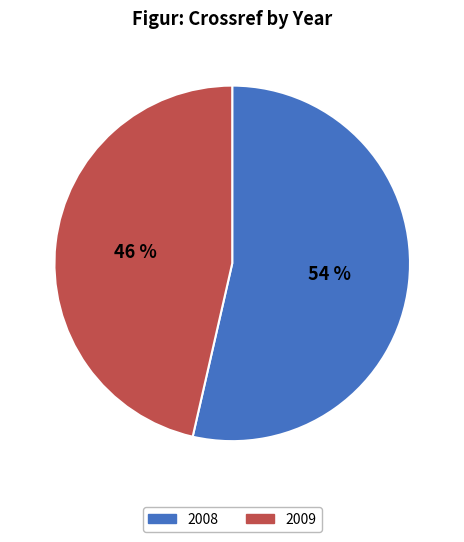

Which has a higher value, 2009 or 2008?

2008